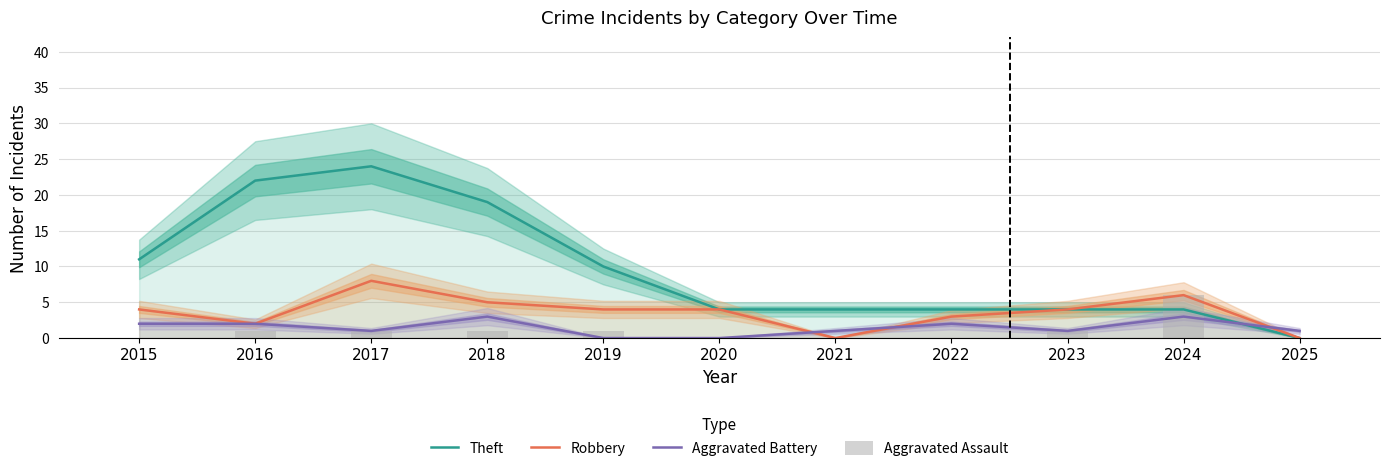

Does the chart contain any negative values?

No